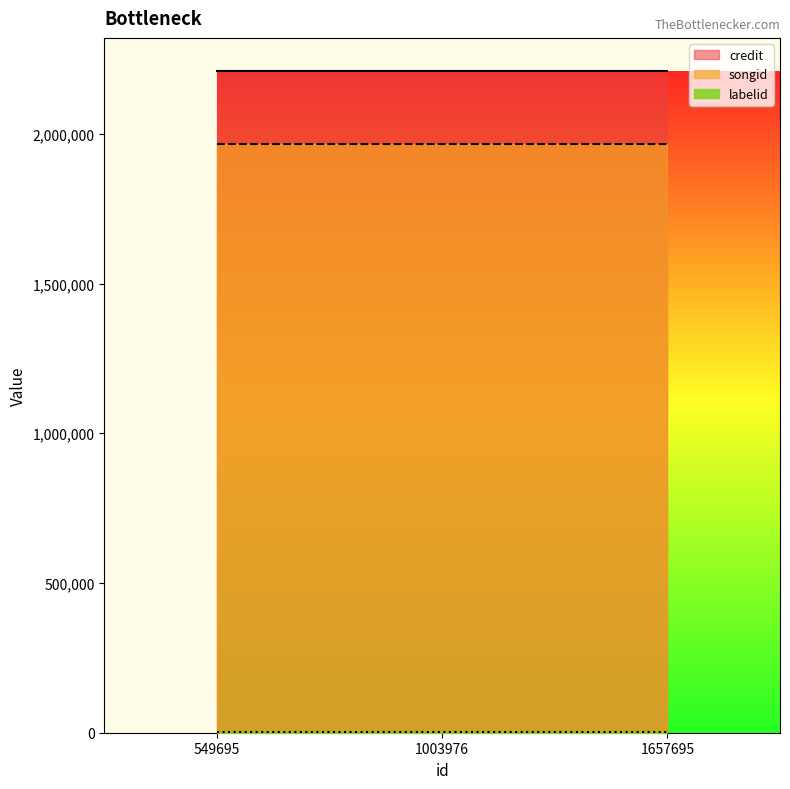

Reading left to right, list all the values displayed in this chart.

credit: 549695=2209995	1003976=2209995	1657695=2209995
songid: 549695=1965578	1003976=1965578	1657695=1965578
labelid: 549695=3962	1003976=3962	1657695=3962